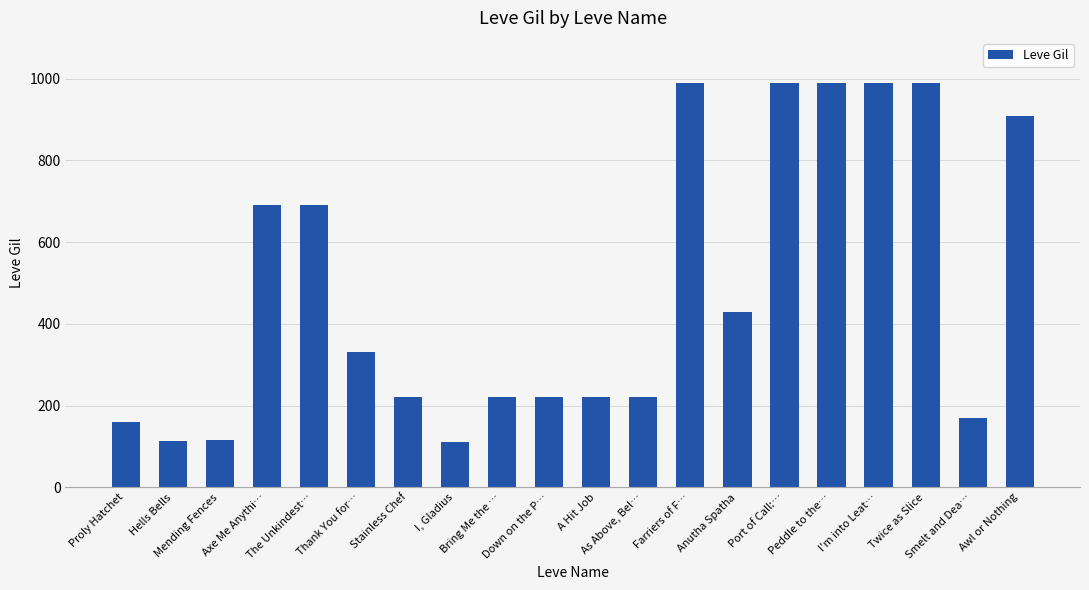

What is the value of the 2nd bar from the left?

114